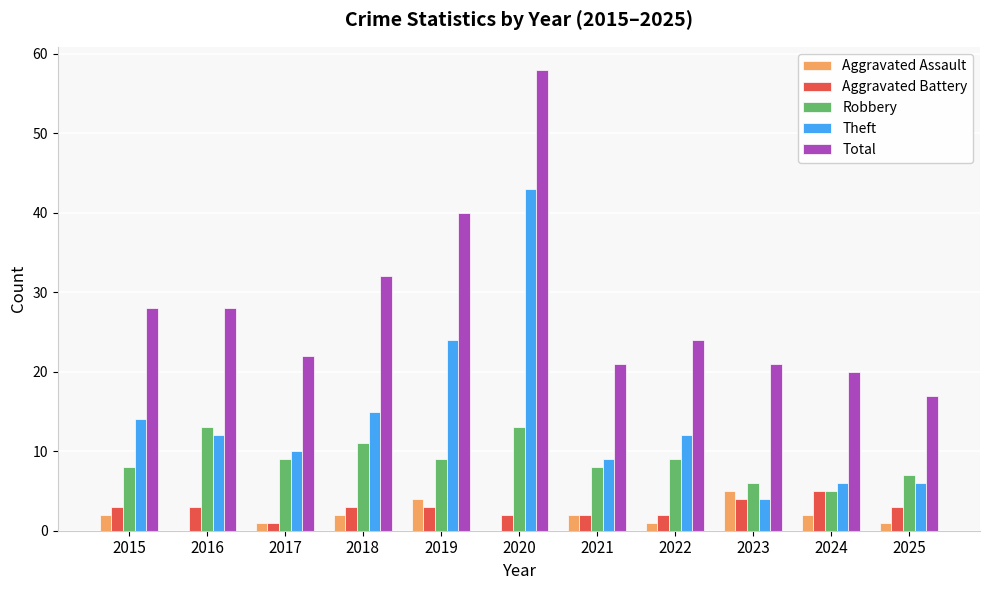

What are all the series names shown in the legend?

Aggravated Assault, Aggravated Battery, Robbery, Theft, Total